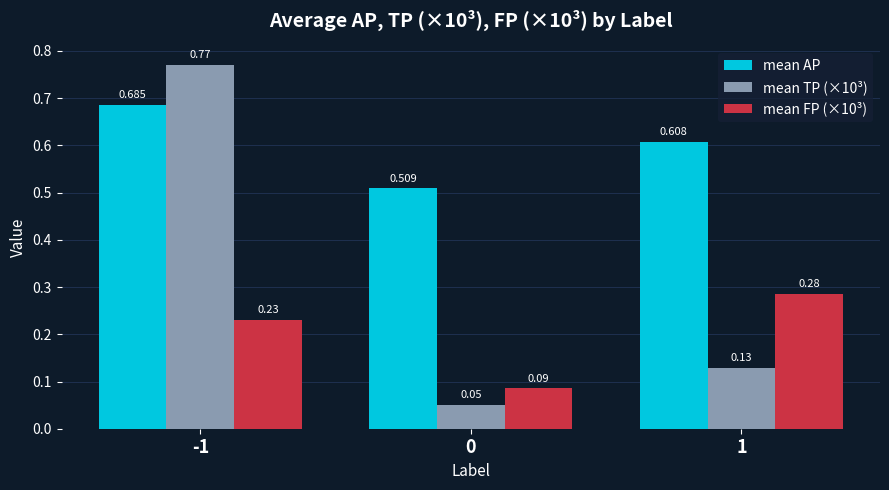

List the series in order of their overall mean, highest first.

mean AP, mean TP (×10³), mean FP (×10³)